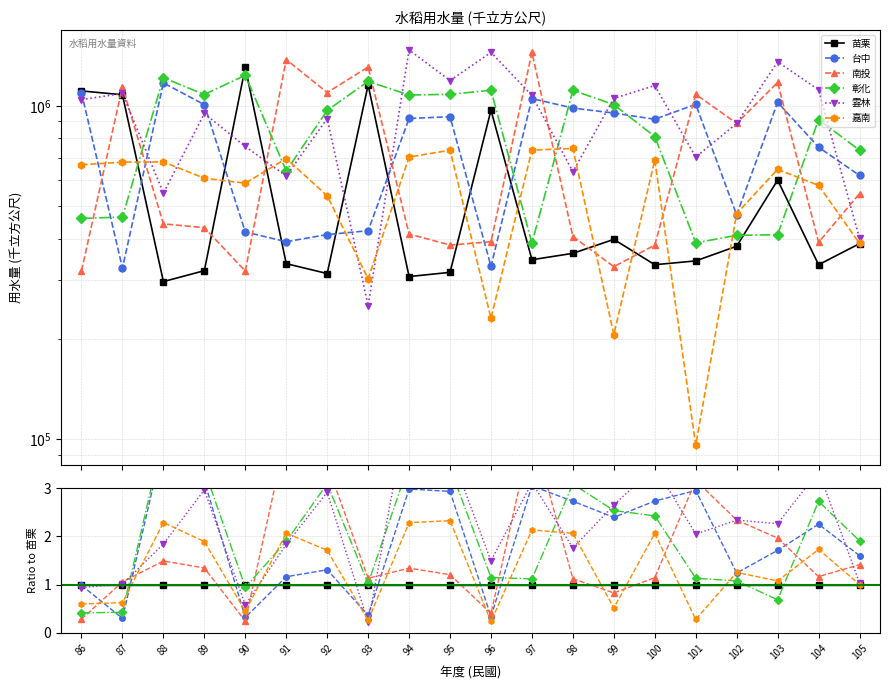

Is this an area chart (filled region under the line)?

No